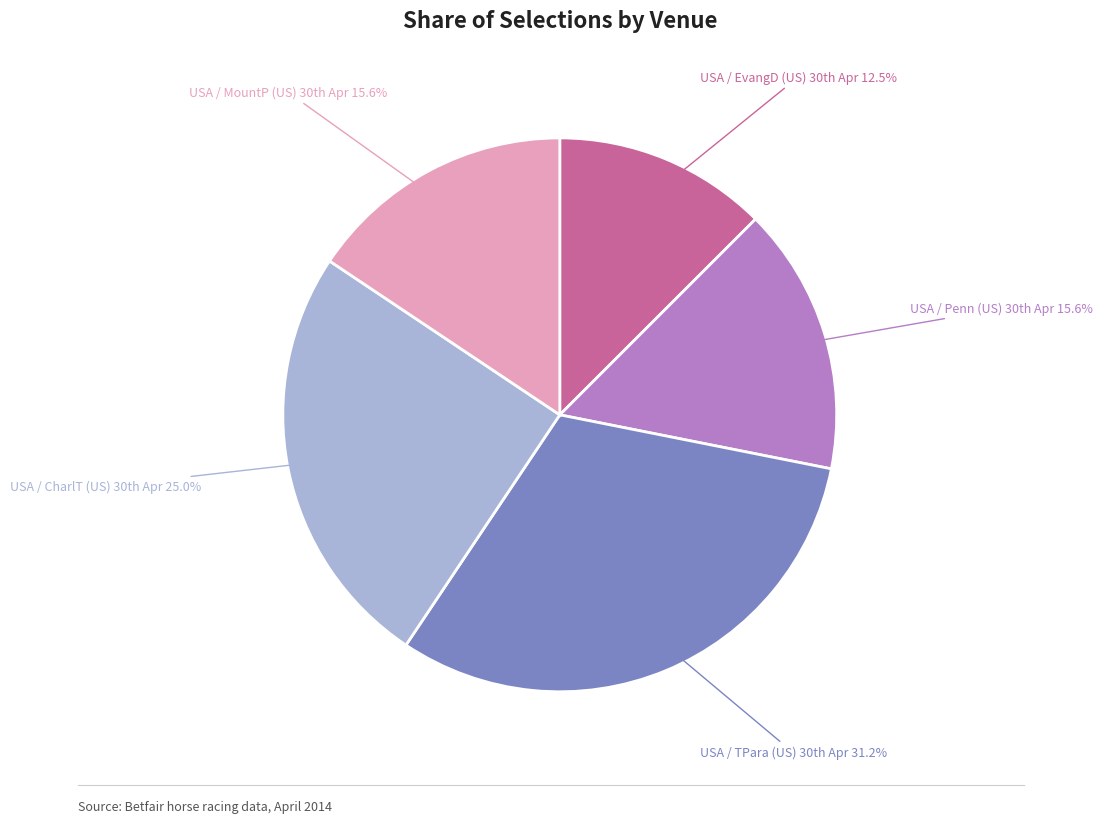

To the nearest percent, what is the average slice percentage?

20%